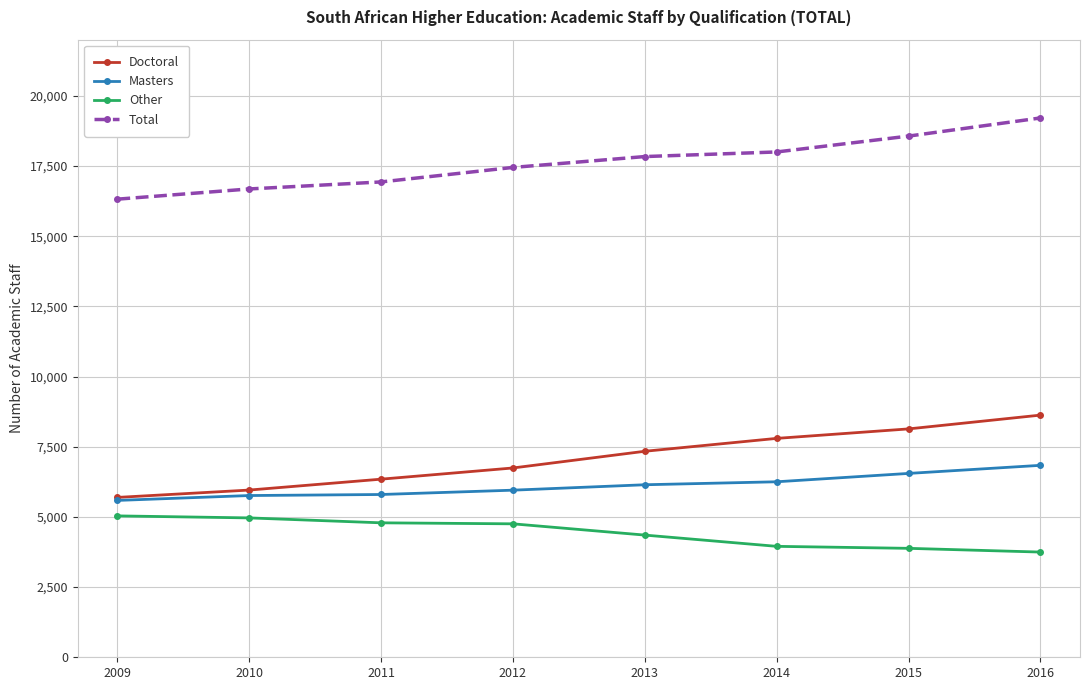

What is the value of the Other point at the 4th from the left?

4754